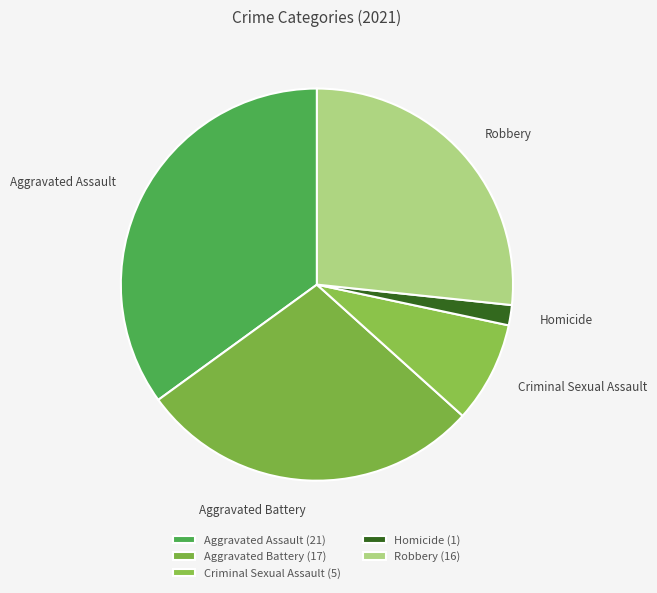

Does any single category account for the majority?

No